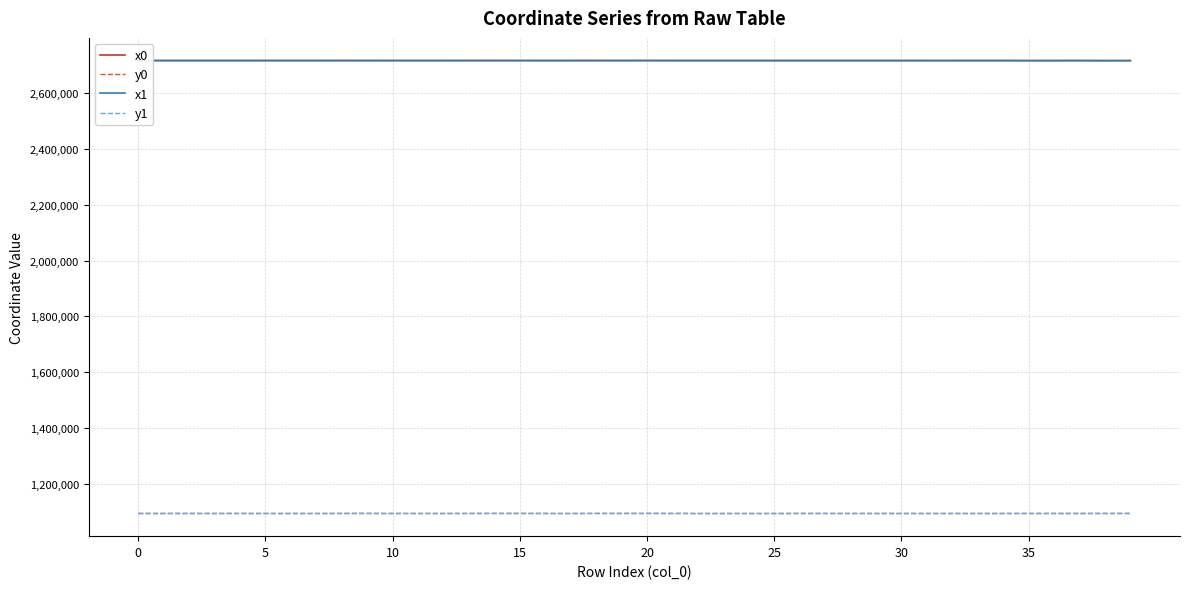

What is the greatest value displayed?

2716556.9